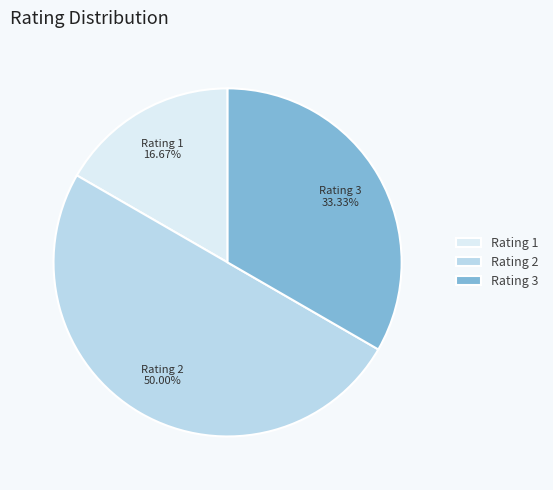

Approximately how many times larger is the value at Rating 1 compared to Rating 2?

0.3